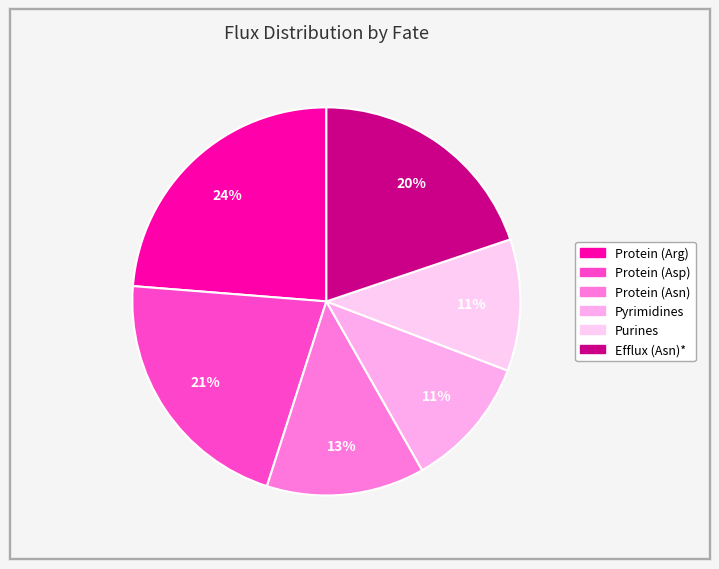

How many slices are in this pie chart?

6